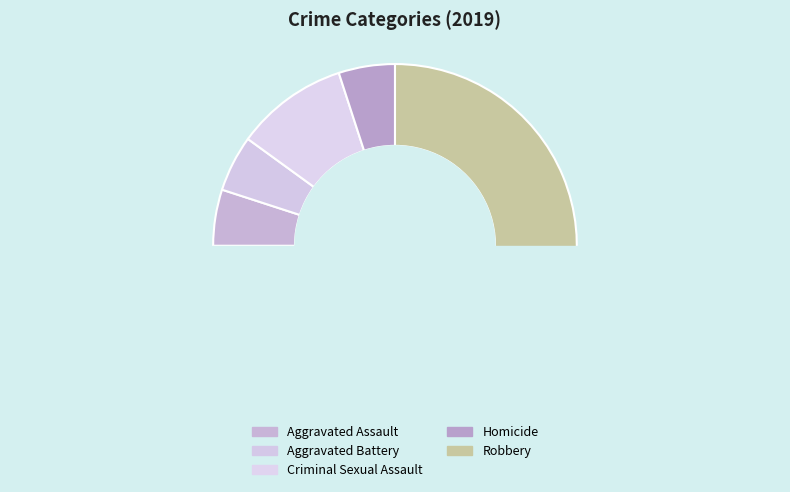

Which slice represents more than half of the pie?

Robbery